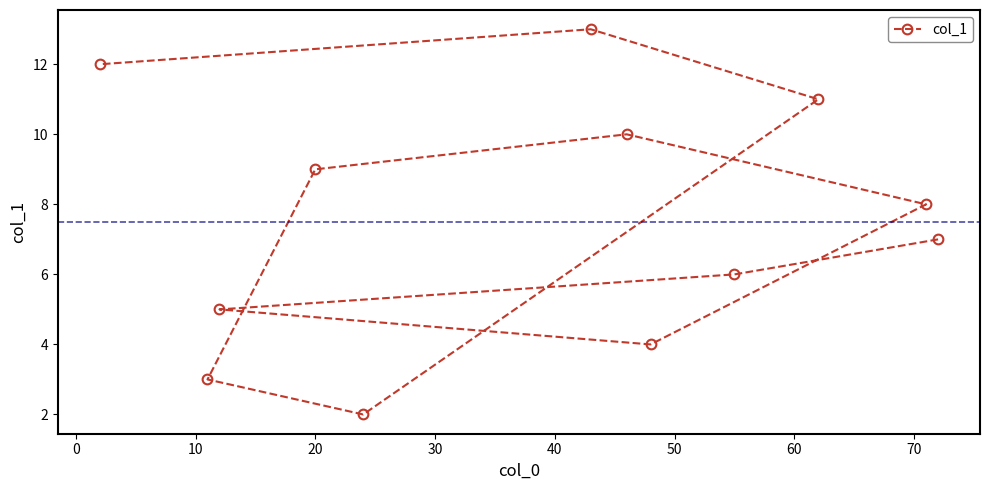

What is the maximum value shown in the chart?

13